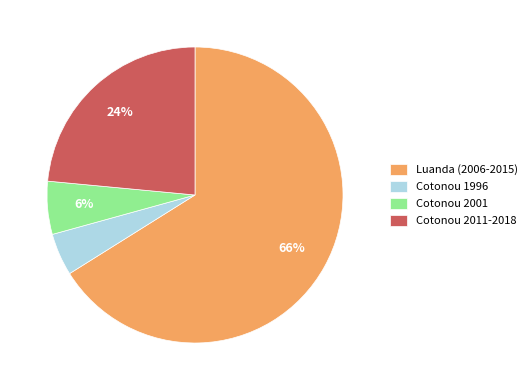

The Cotonou 2001 slice represents 6% of the pie. True or false?

True